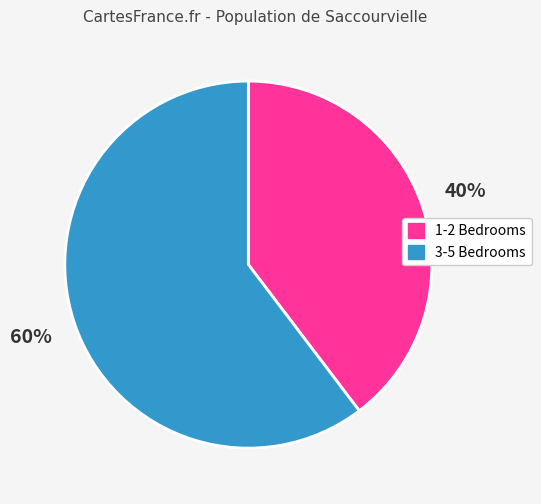

Is there a majority slice in this chart?

Yes